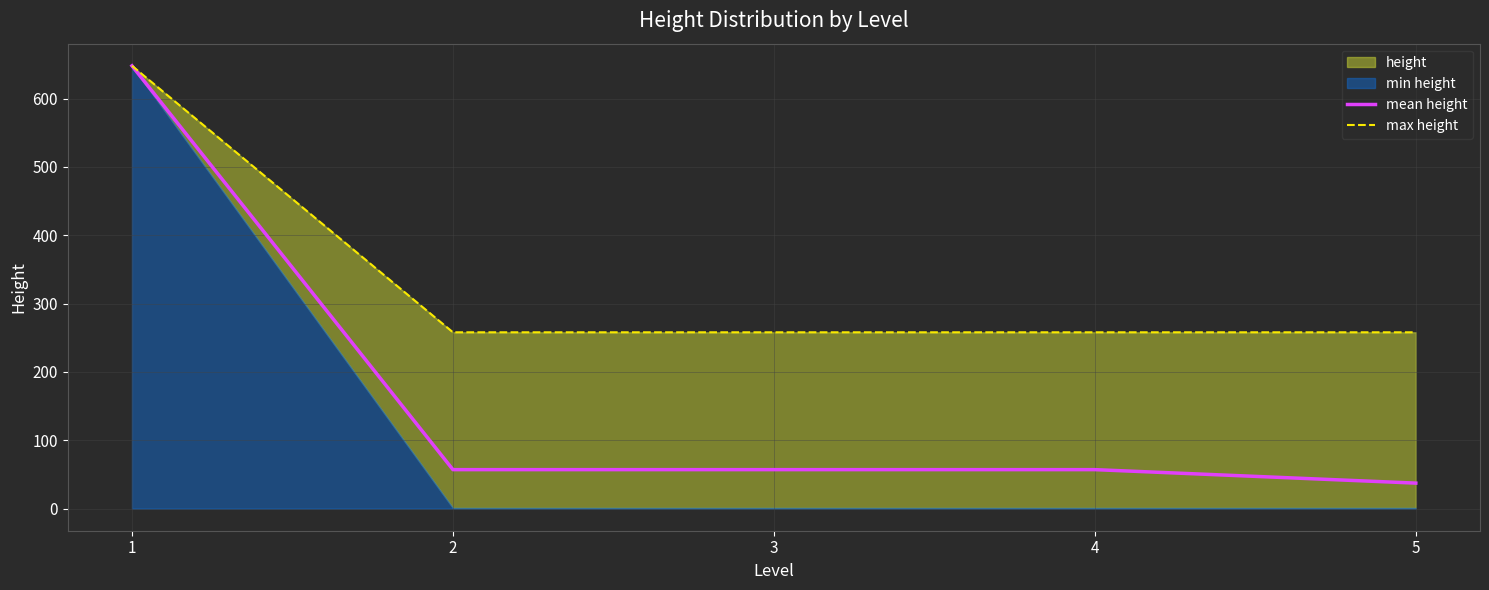

The value of max height at 2 is 258.0. True or false?

True